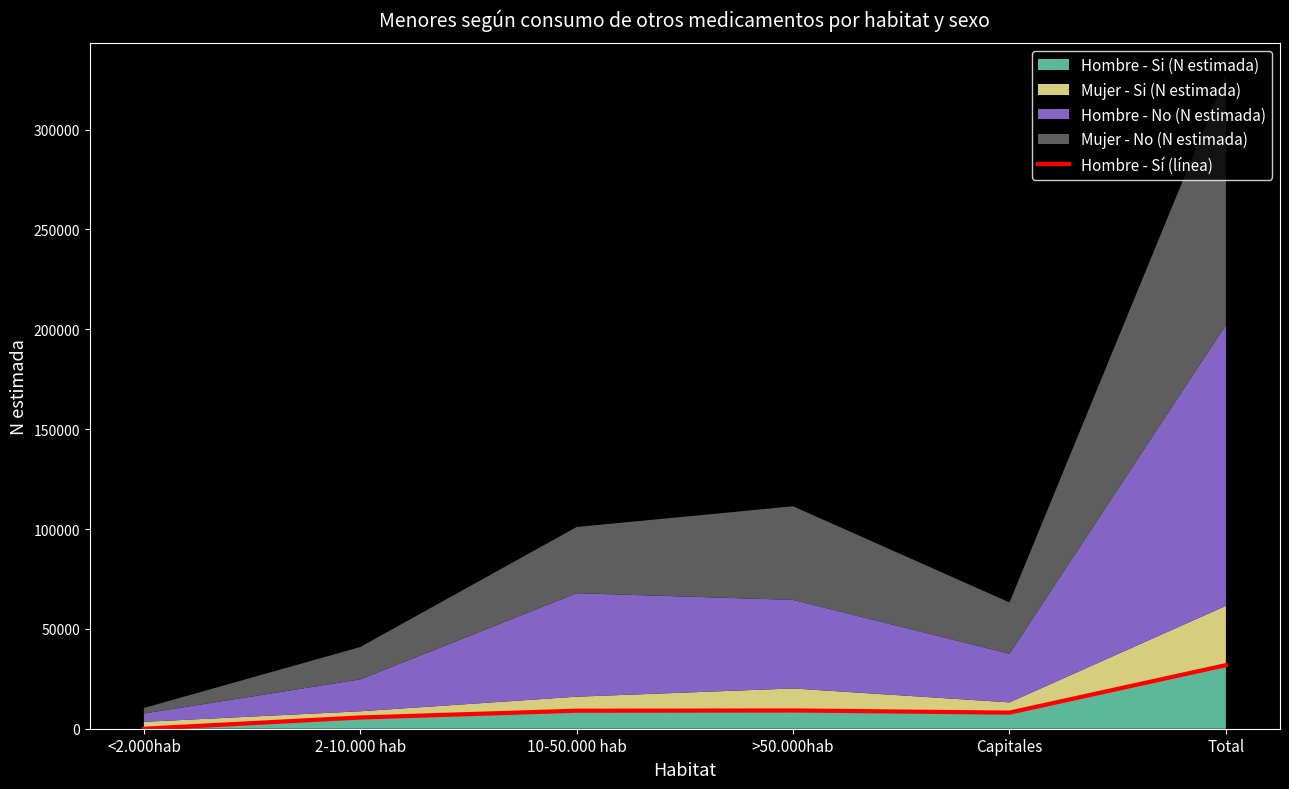

Rank the categories by value from highest to lowest.

Total, >50.000hab, 10-50.000 hab, Capitales, 2-10.000 hab, <2.000hab